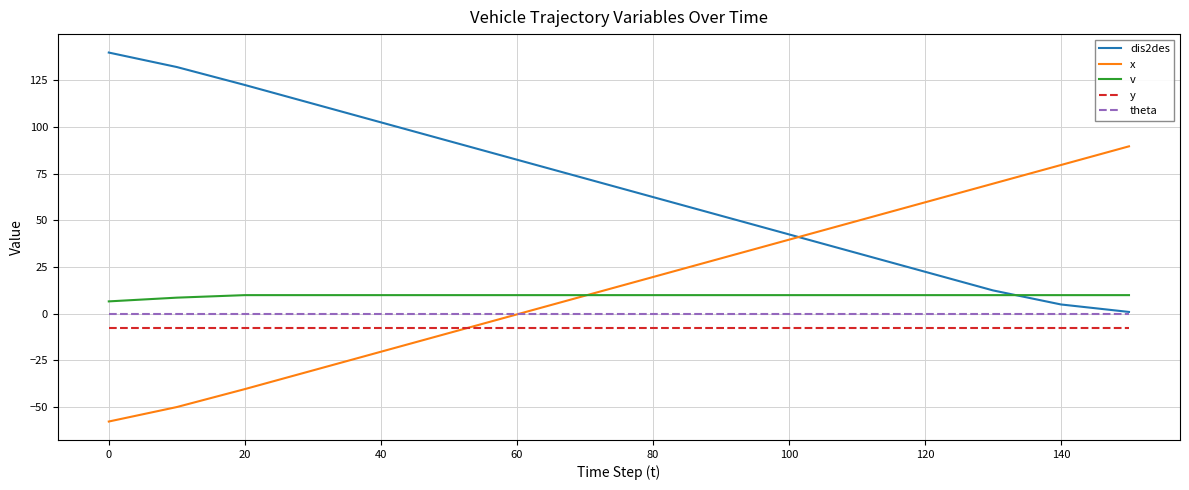

Count the v values in the range 10 to 11.

14